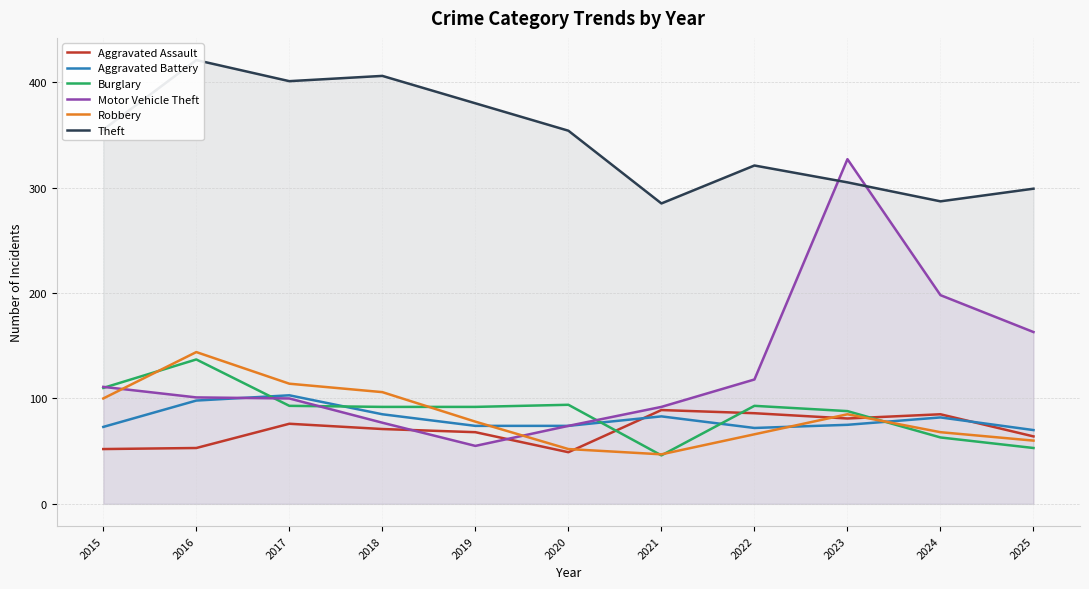

At which category is the sum across all series the highest?

2023